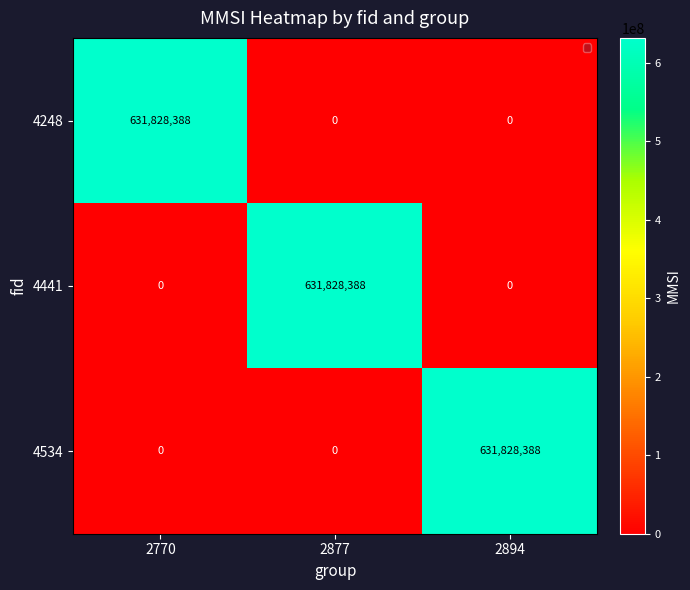

What is the sum of all 4441 values?

631828388